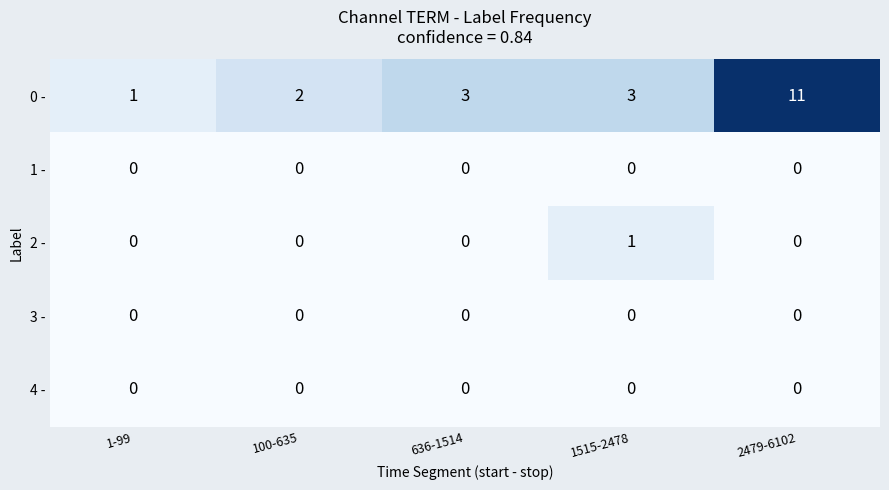

What is the difference between the highest and lowest values at 100-635?

2